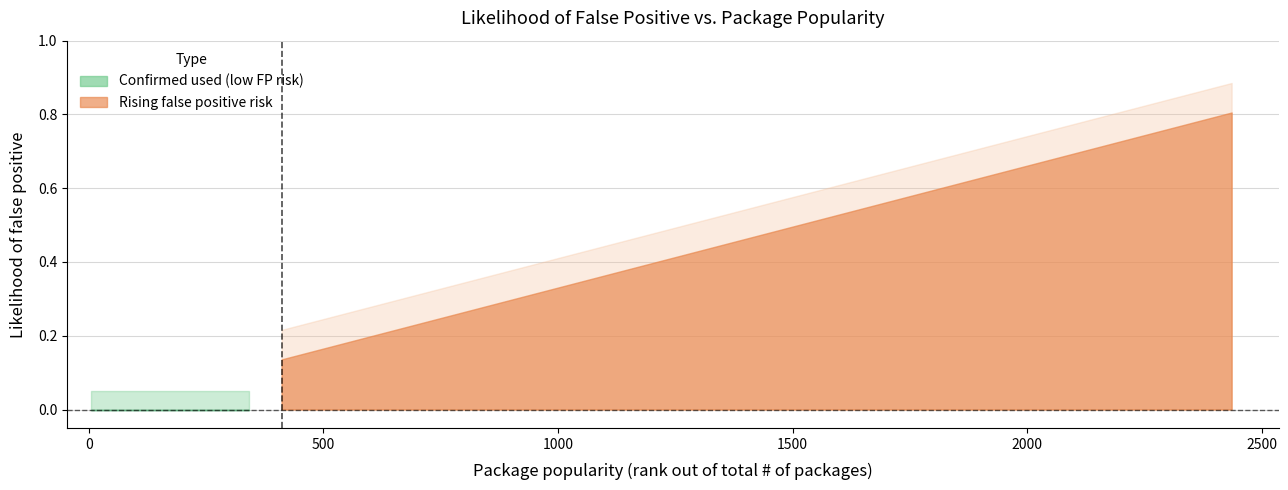

Which category has the highest value across all series?

2436